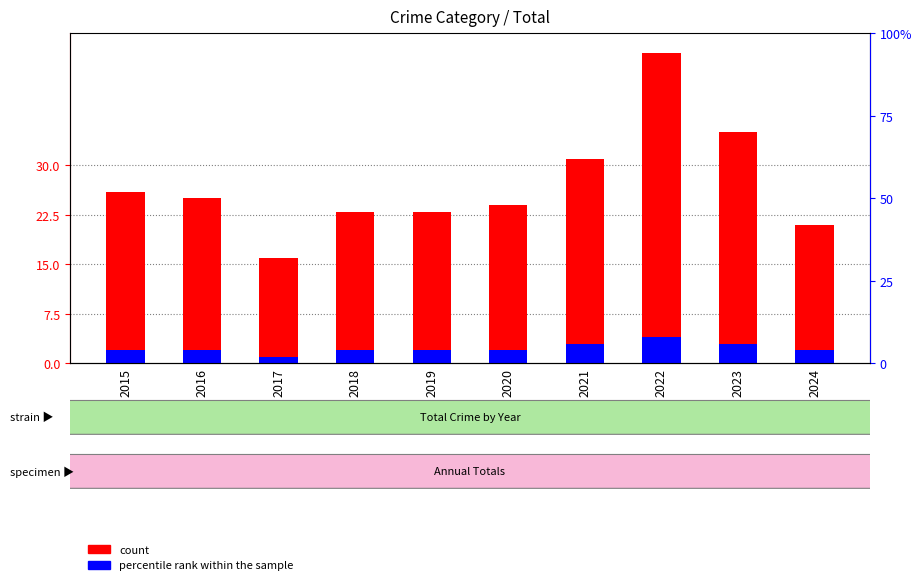

At how many categories does at least one series exceed 37?

1